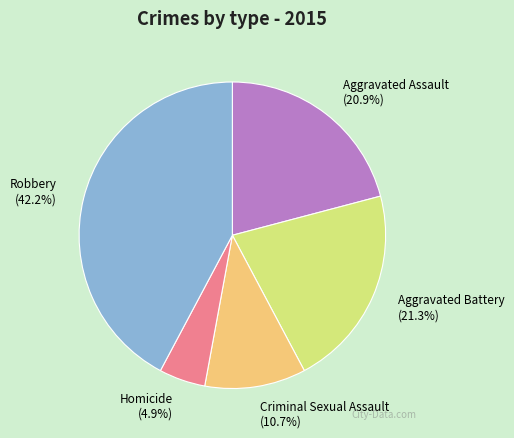

Does Aggravated Battery represent more than half of the total?

No